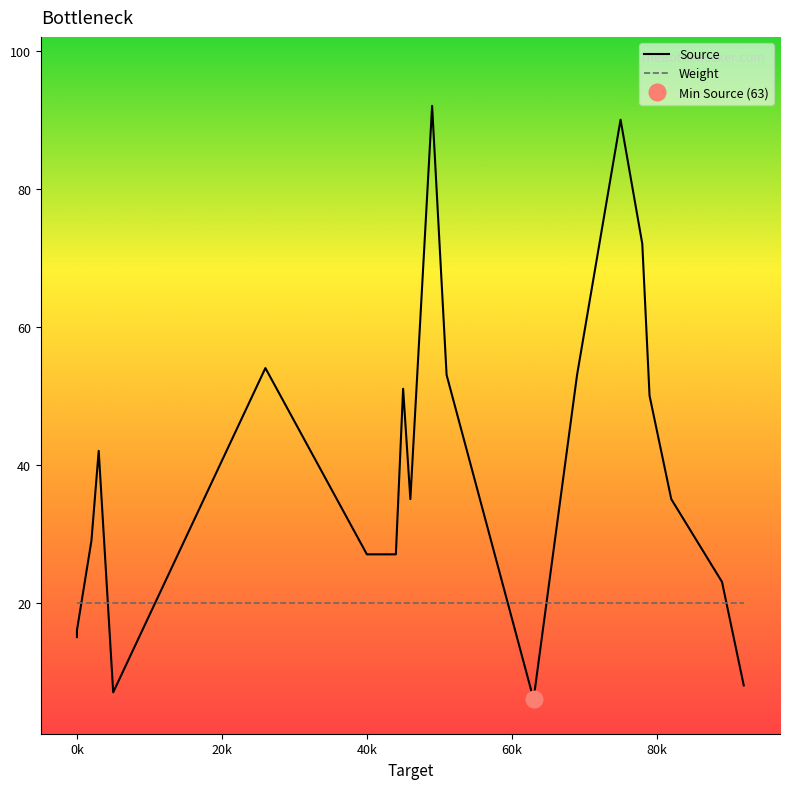

At how many categories does at least one series exceed 34?

11